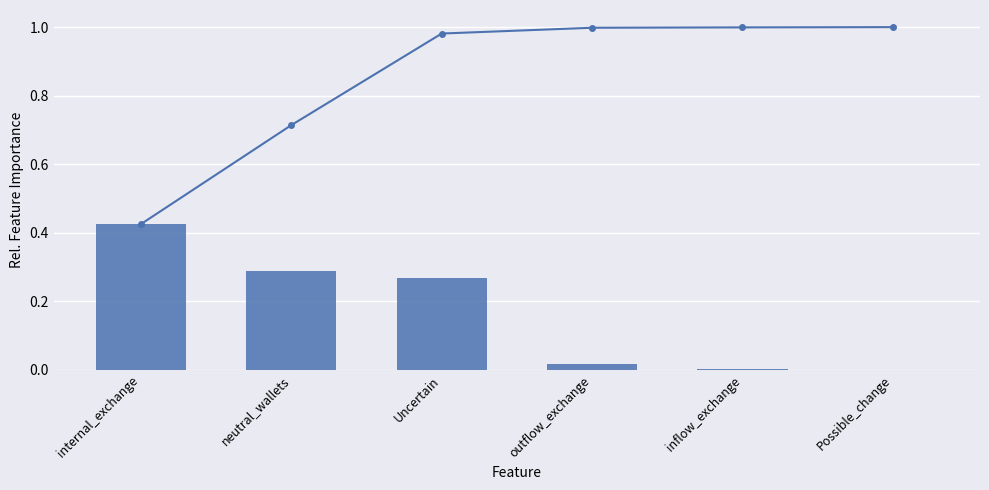

Which category has the highest value across all series?

Possible_change